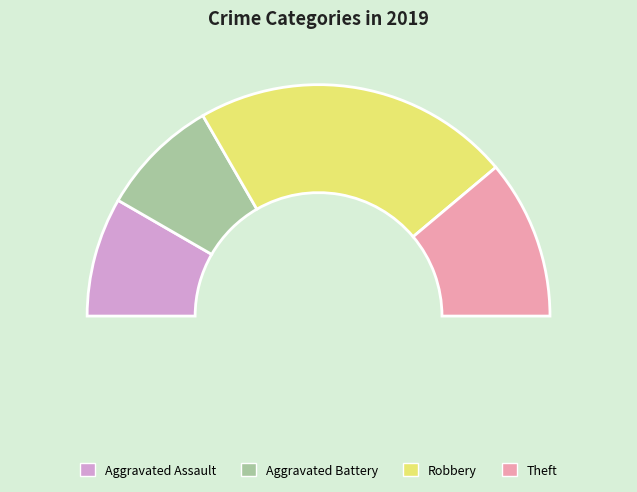

Do Aggravated Assault and Aggravated Battery together represent more than half of the pie?

No